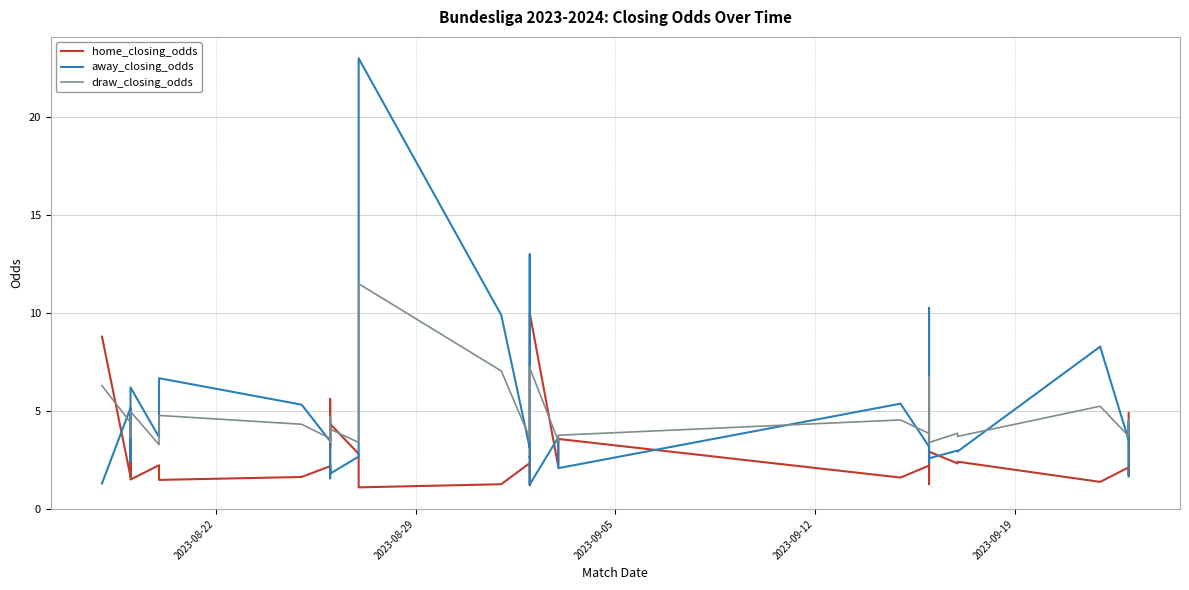

Which series has the widest spread of values?

away_closing_odds